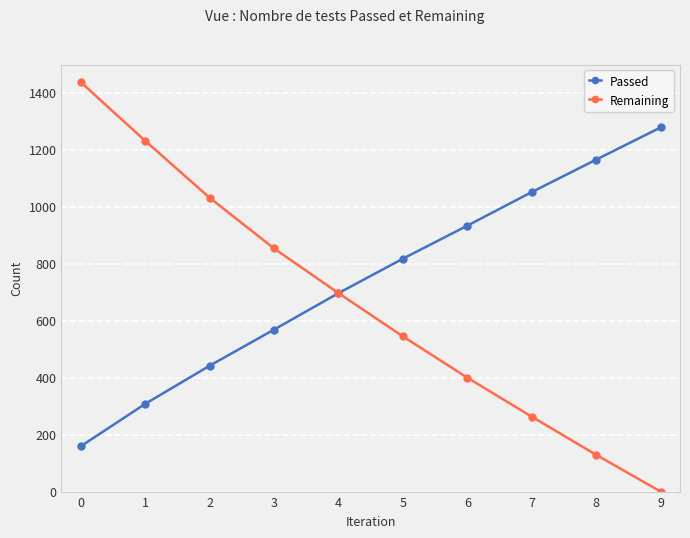

Is the value of Remaining at 0 greater than the value of Passed at 3?

Yes